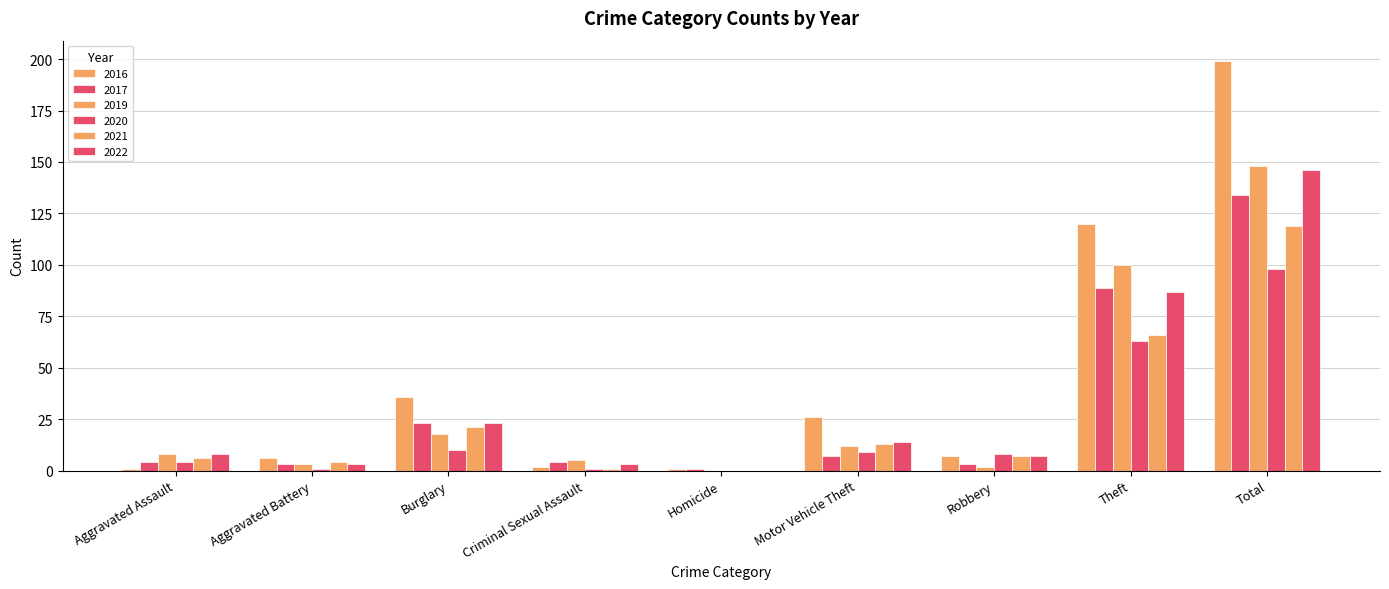

Are the bars grouped side by side (vs. stacked)?

Yes